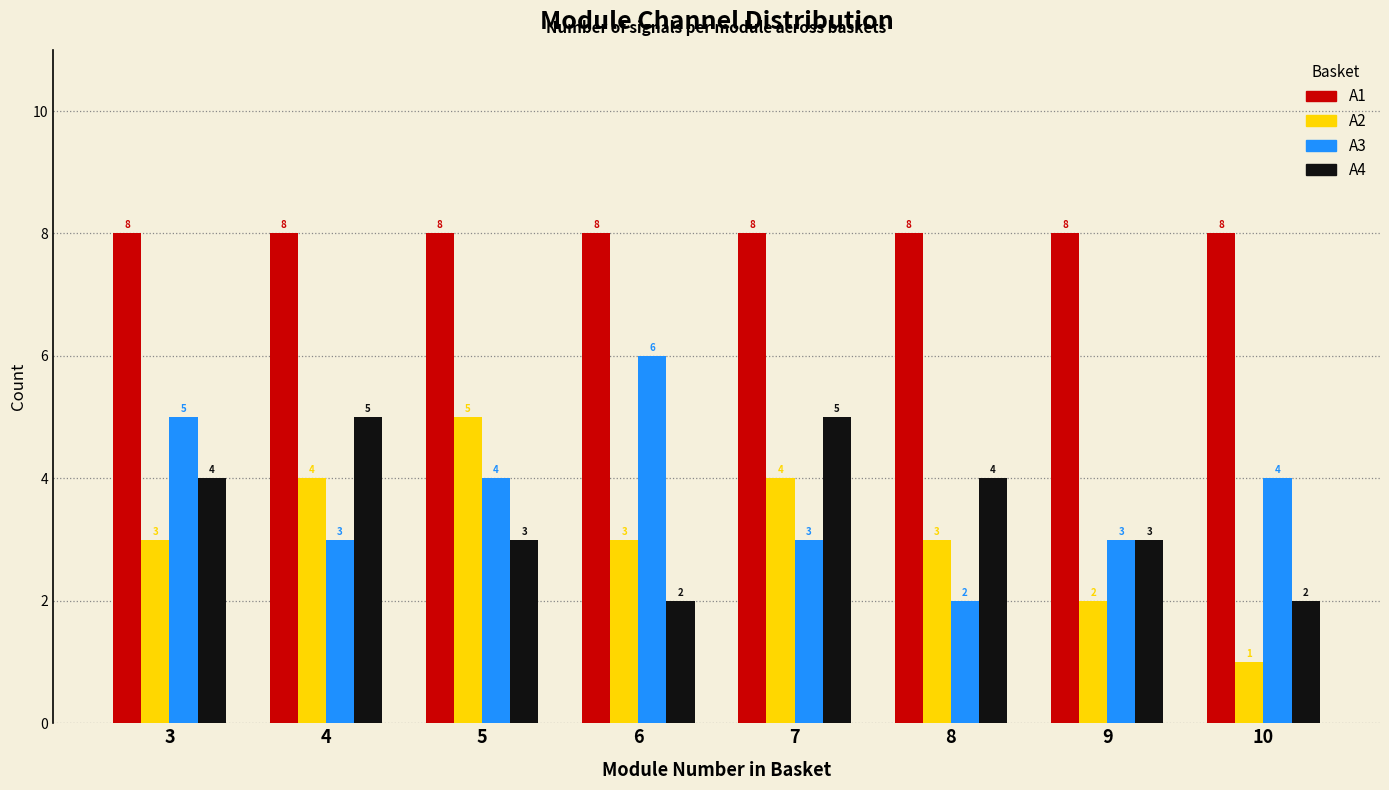

Is the value of A3 at 4 greater than the value of A1 at 7?

No